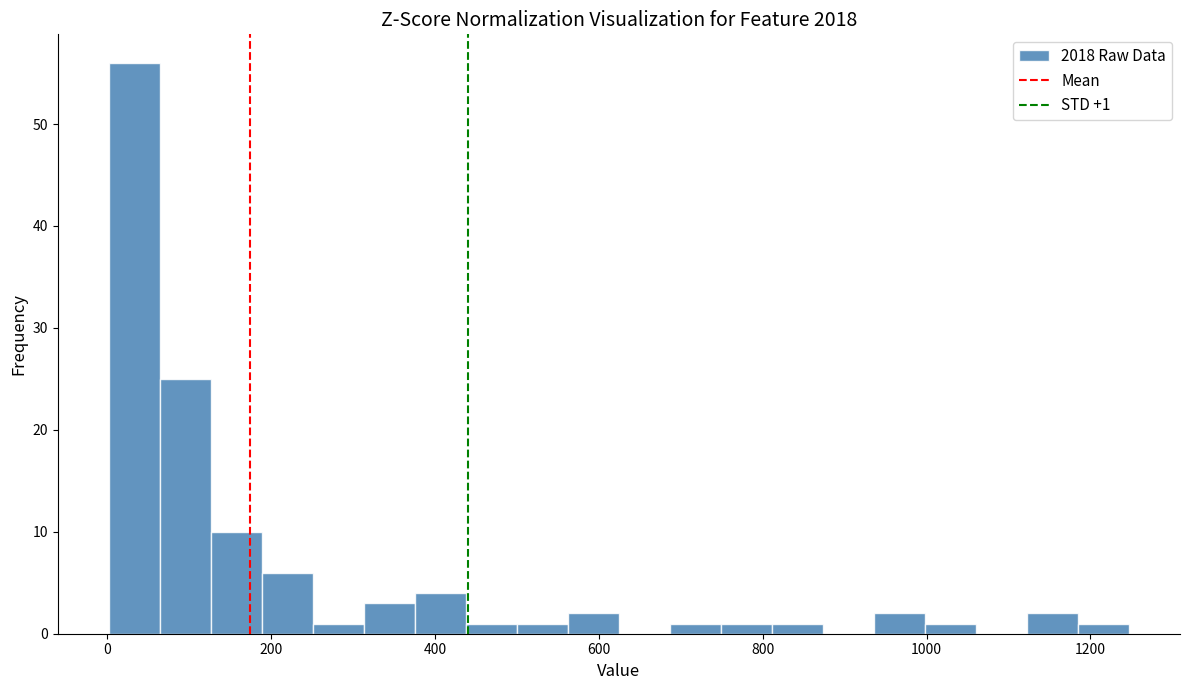

Around what value on the x-axis is the tallest bar? Give the approximate position of its centre, as read against the axis.

40